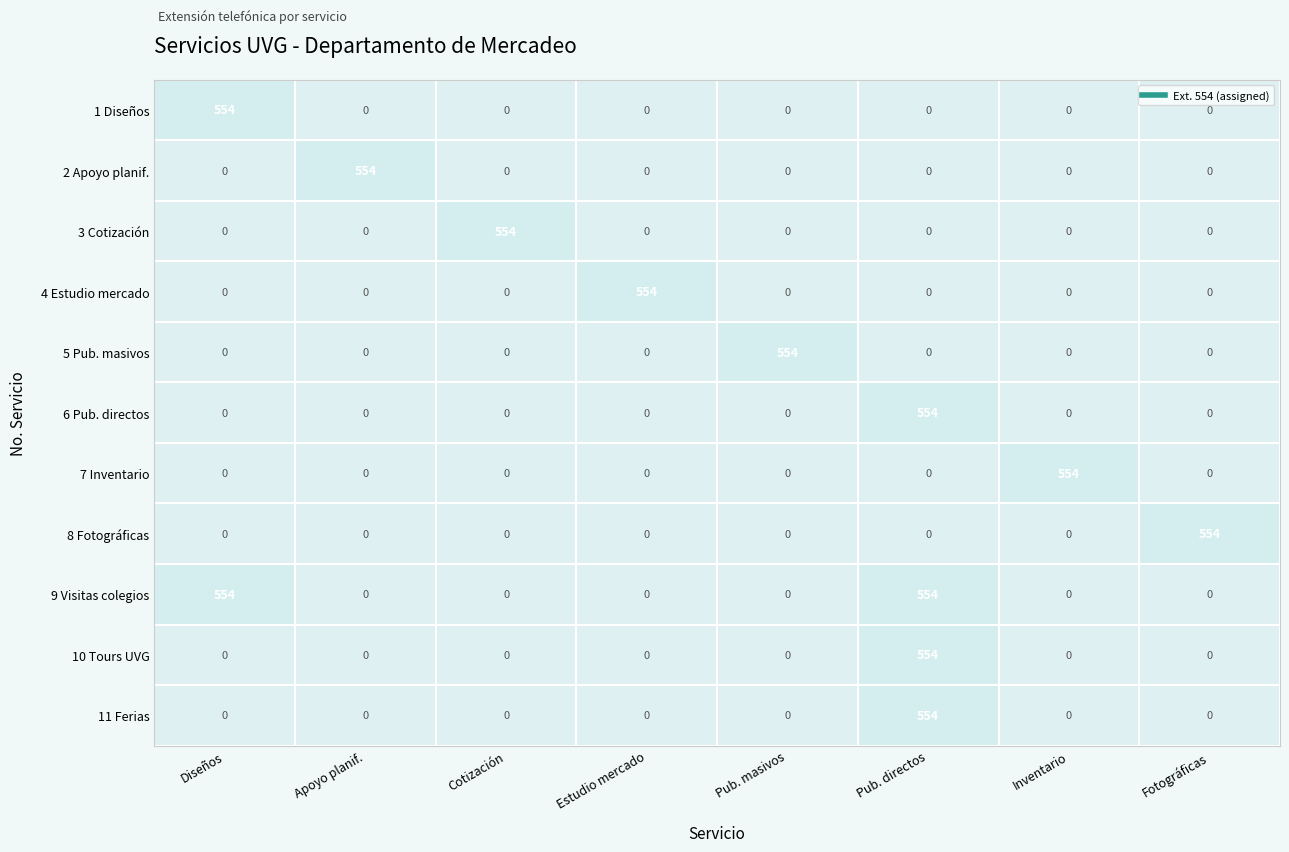

Which category has the lowest value in the 10 Tours UVG series?

Diseños